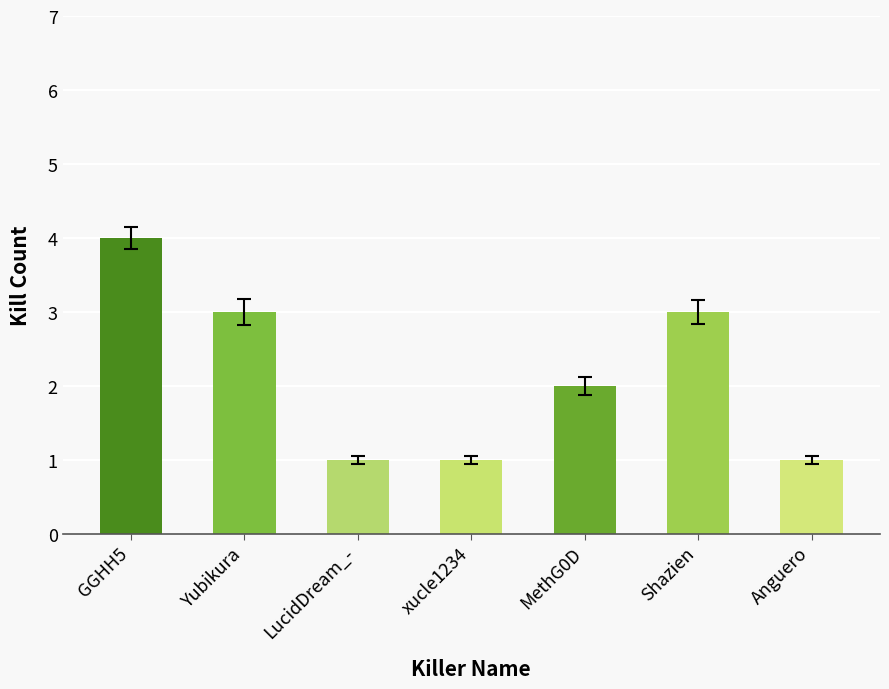

What position from the left is GGHH5?

1